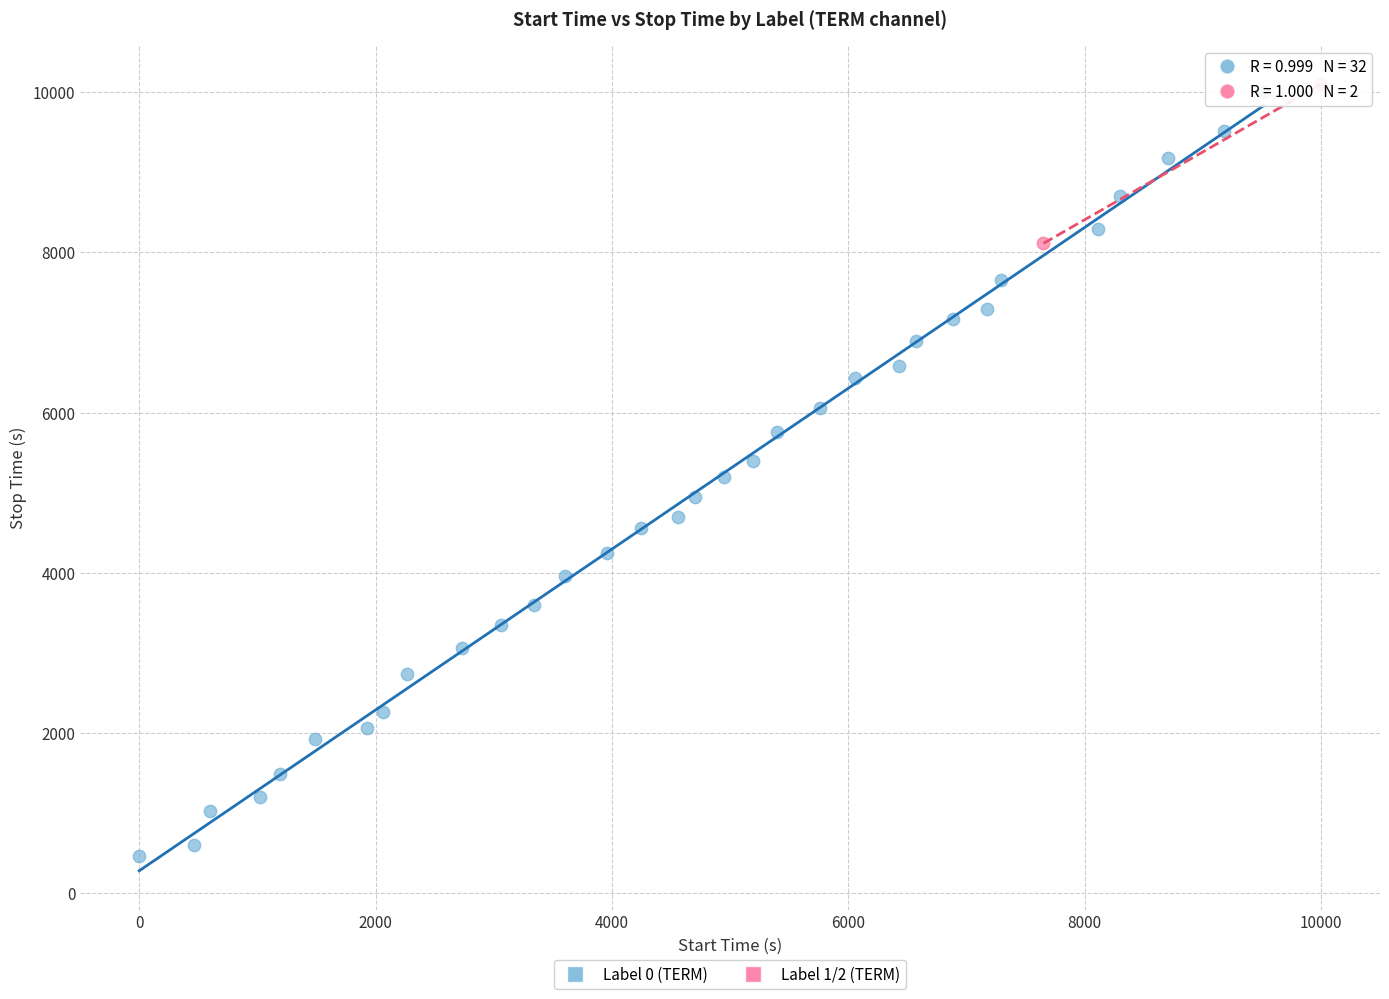

What are all the series names shown in the legend?

Label 0 (TERM), Label 1/2 (TERM)